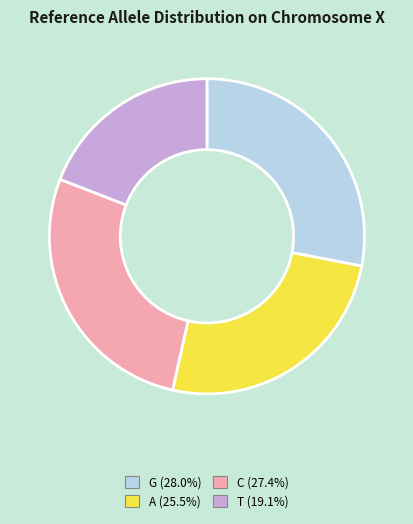

Is there any slice that represents more than half of the pie?

No